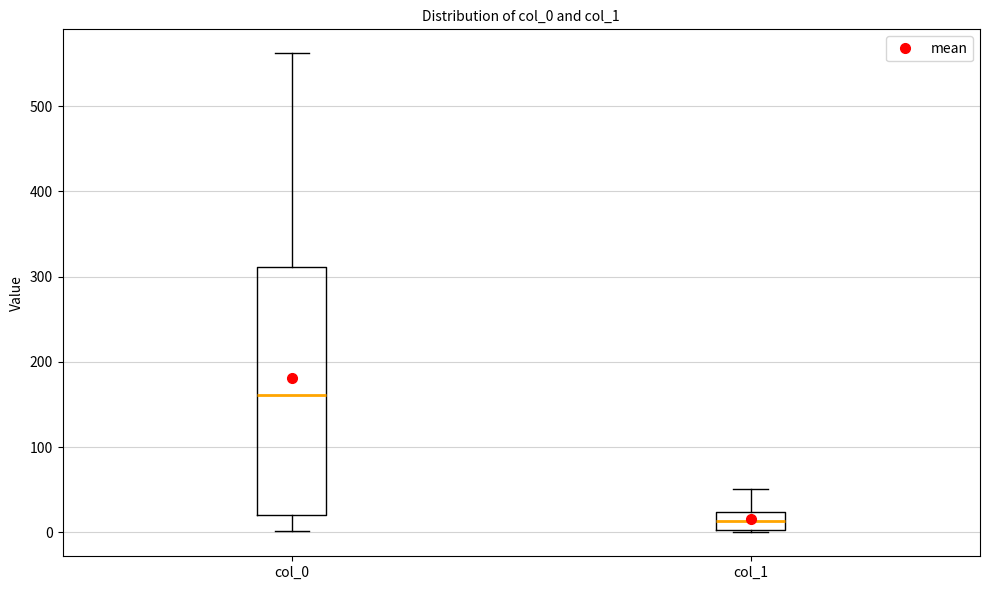

Reading left to right, read every box against the y-axis: the position of its median line, the range the box covers, and the ends of its whiskers. The values are not printed on the chart, so give them approximately, as read against the axis.

col_0: median 160, box 20 to 310, whiskers 0 to 560
col_1: median 10, box 0 to 20, whiskers 0 to 50